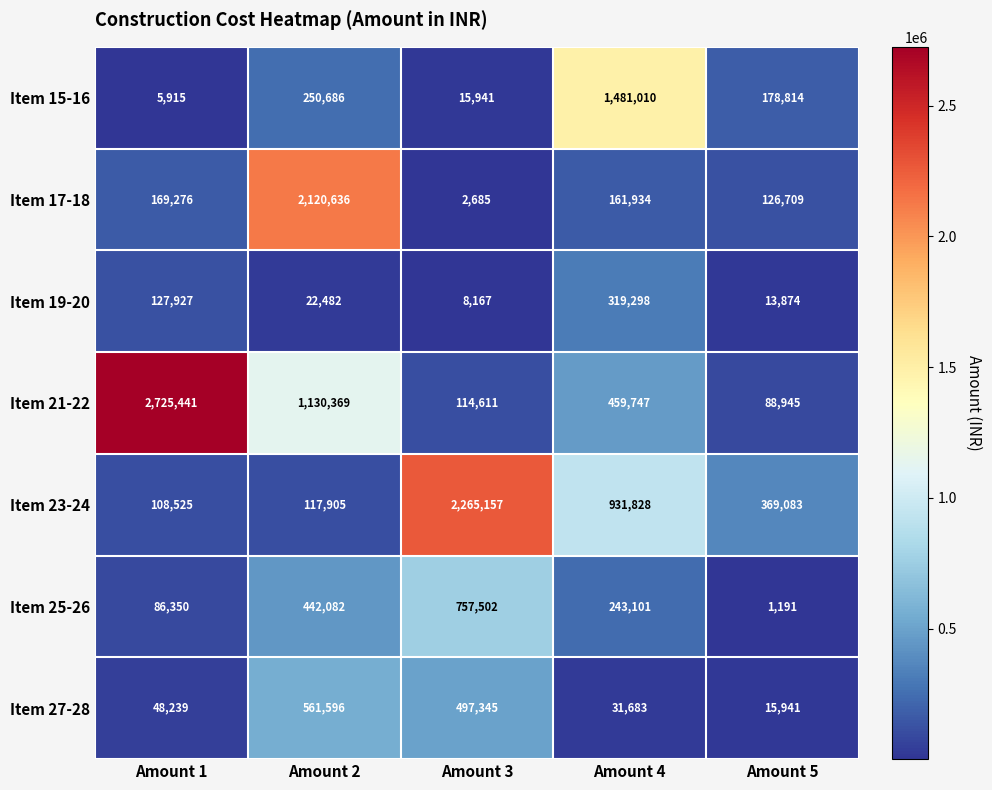

What is the smallest value displayed?

1191